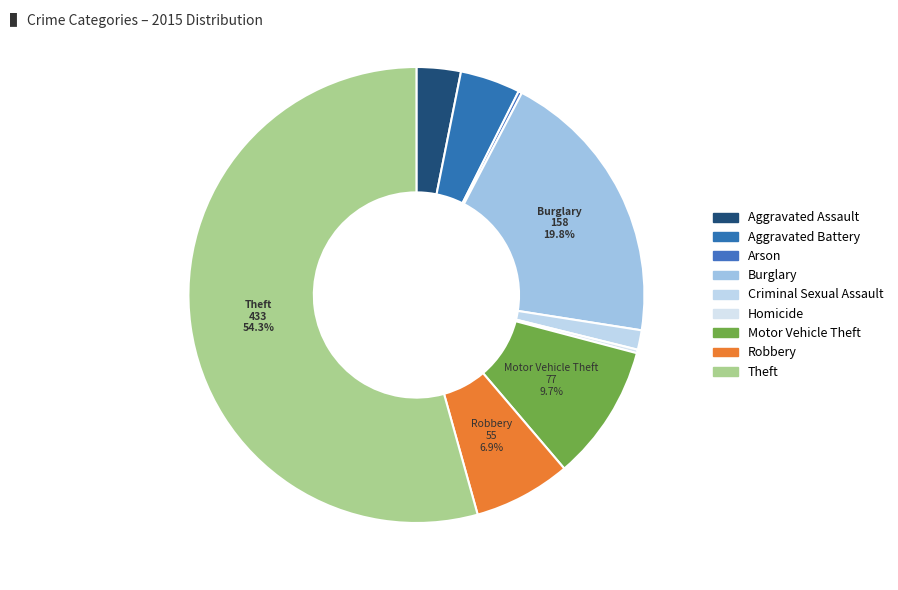

Which category has the biggest portion of the pie?

Theft